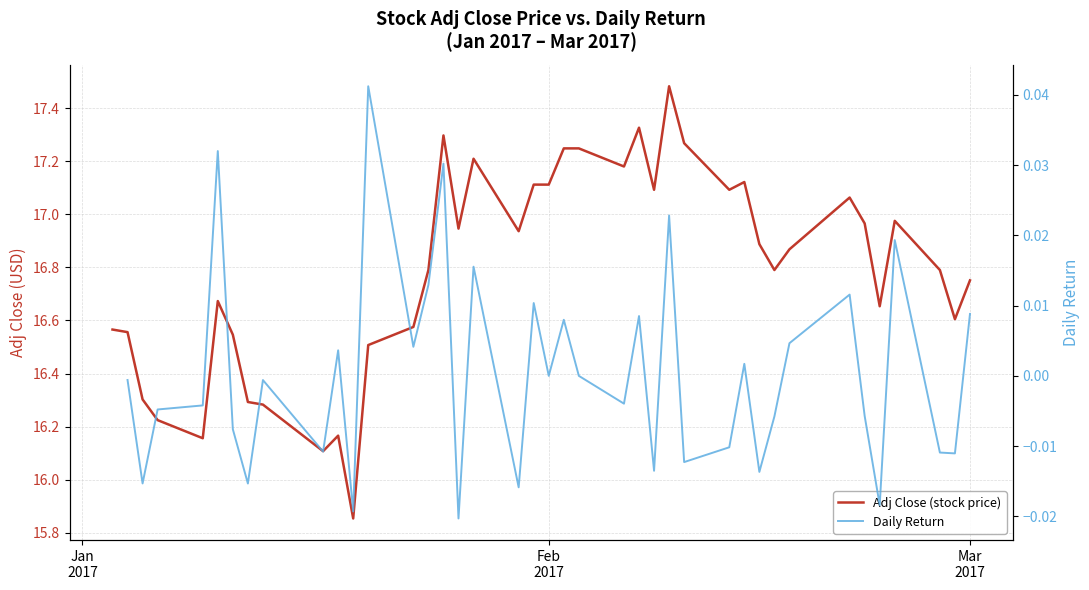

How many values in the Daily Return series are below 0?

21